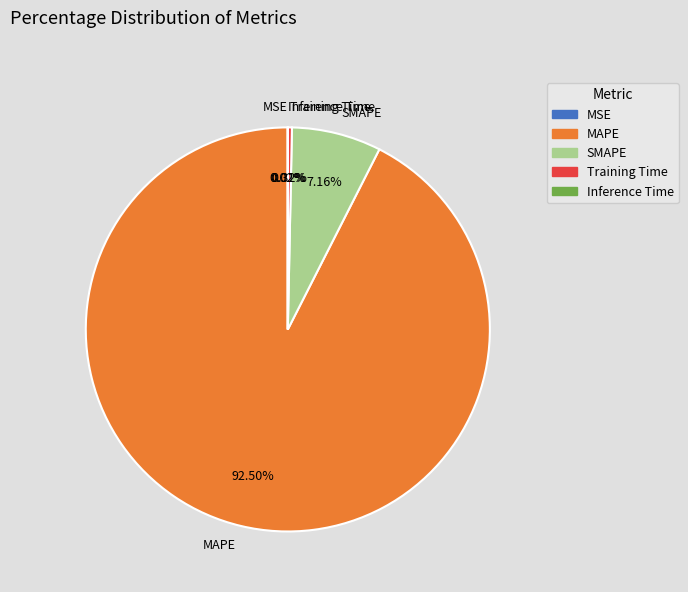

Which slice is the largest?

MAPE